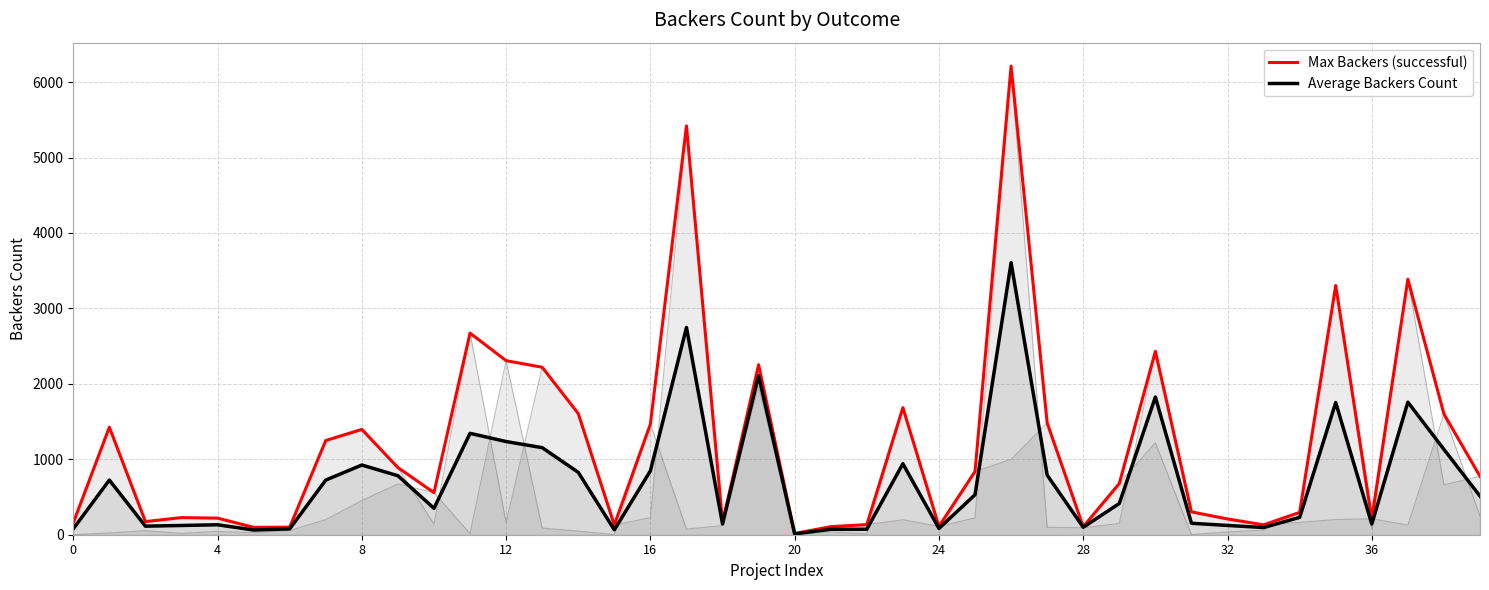

The value of Average Backers Count at 36 is 142.0. True or false?

True